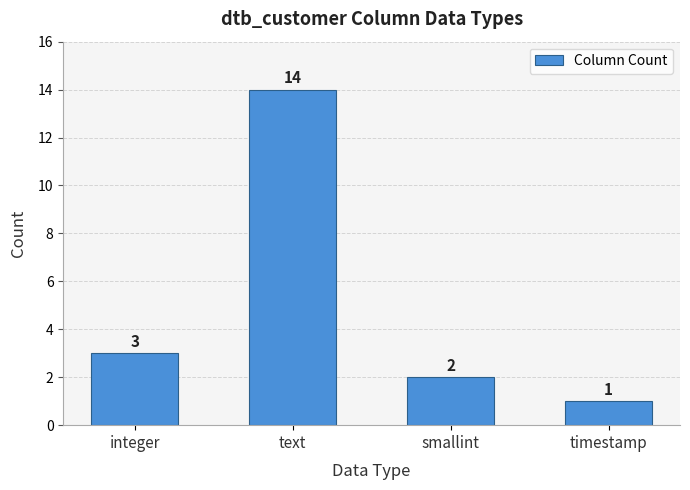

Reading left to right, transcribe all the data shown in this chart.

integer=3	text=14	smallint=2	timestamp=1